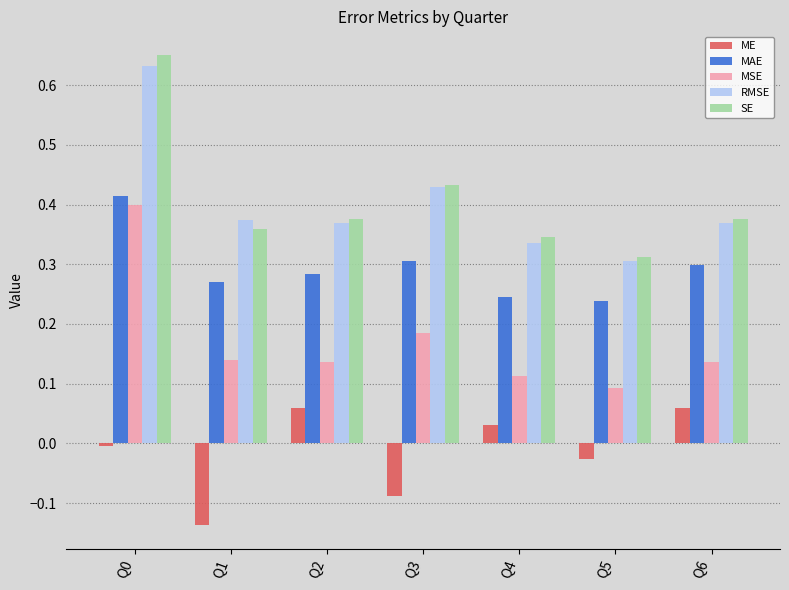

Is the value of ME at Q4 greater than the value of MAE at Q6?

No